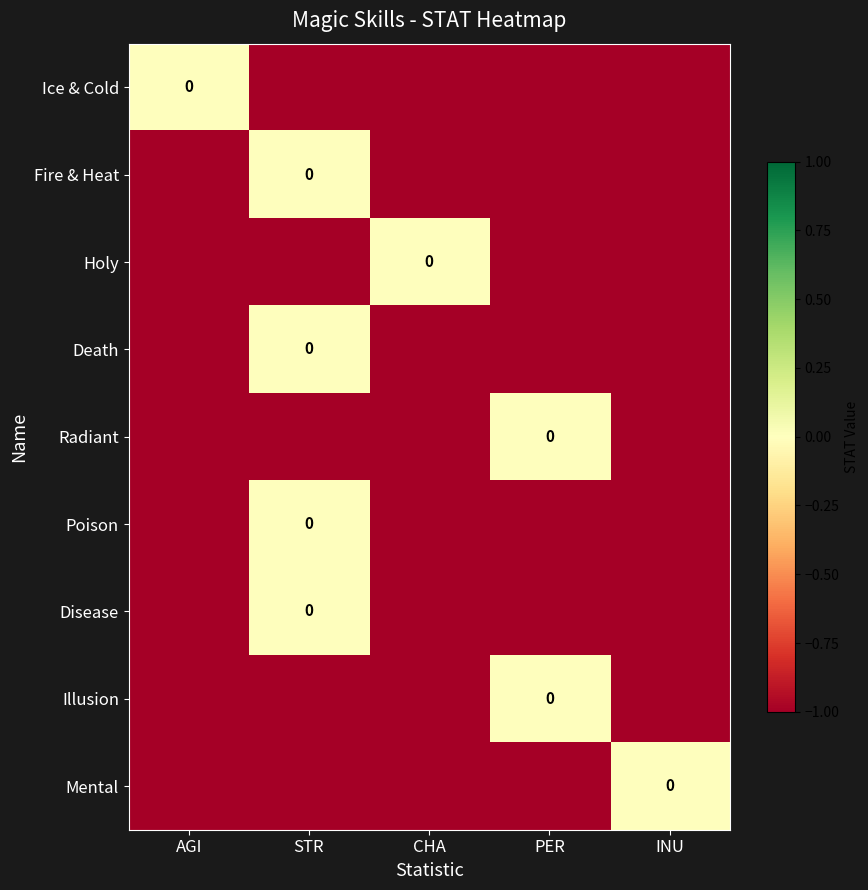

Between AGI and PER, which is larger?

AGI